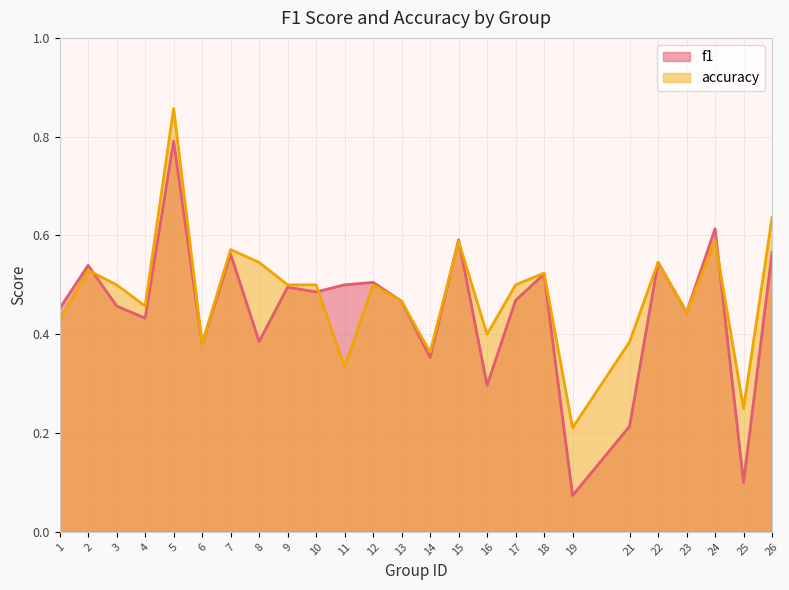

Where is f1 nearest to the value 0?

19